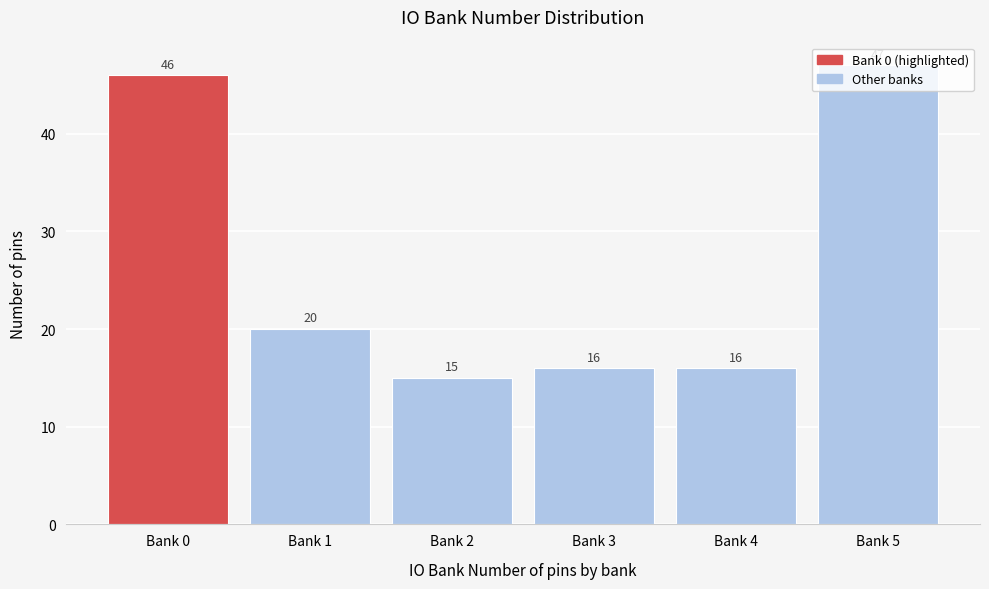

What is the smallest value displayed?

15